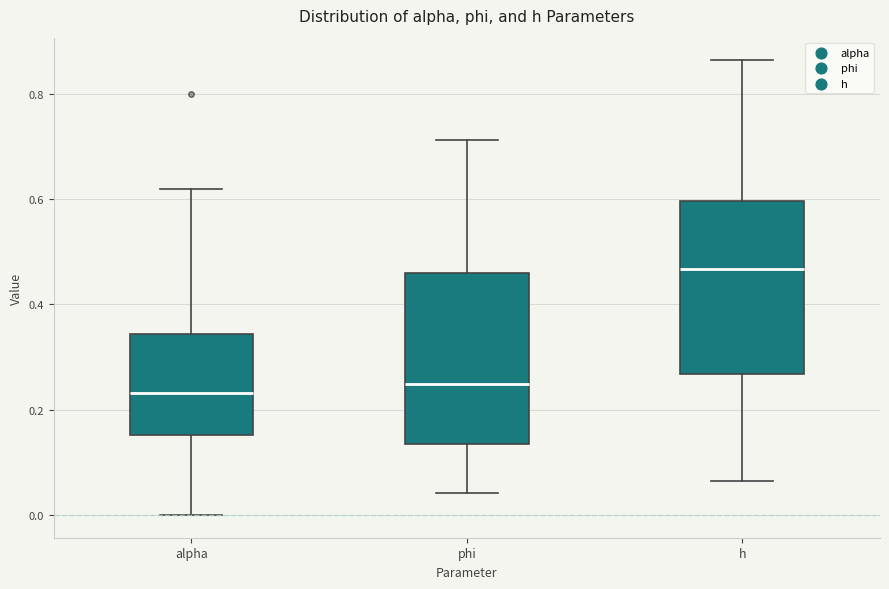

Reading left to right, transcribe this box plot: for each box, give where its median line is, the range the box spans, and where its two whiskers end, as read against the y-axis. The values are not printed on the chart, so give them approximately, as read against the axis.

alpha: median 0.24, box 0.16 to 0.34, whiskers 0.00 to 0.62
phi: median 0.24, box 0.14 to 0.46, whiskers 0.04 to 0.72
h: median 0.46, box 0.26 to 0.60, whiskers 0.06 to 0.86